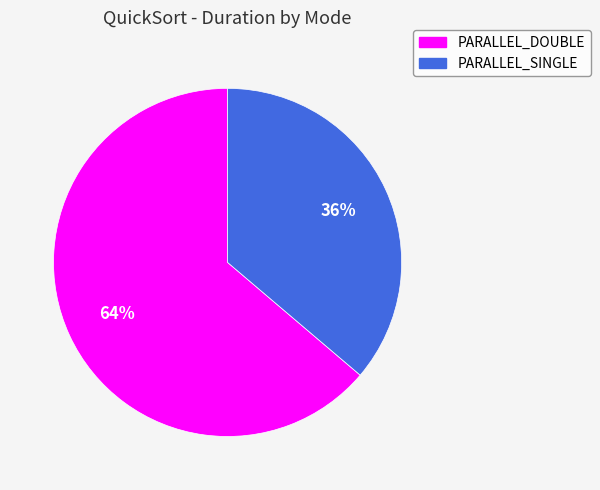

How many segments does this pie chart have?

2